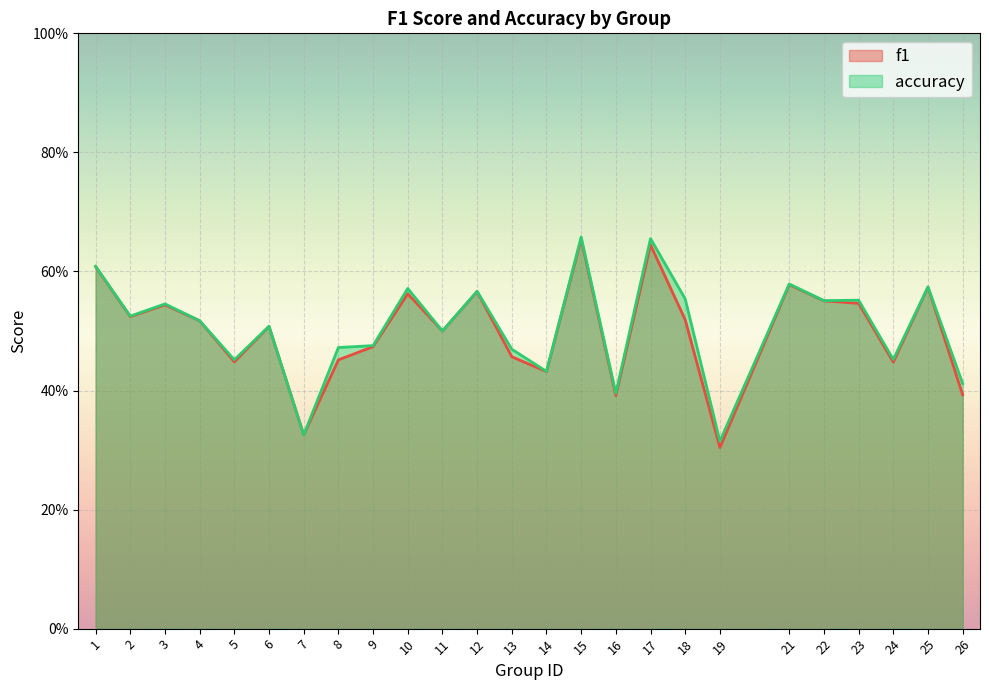

Which series changed the most between 10 and 19?

f1